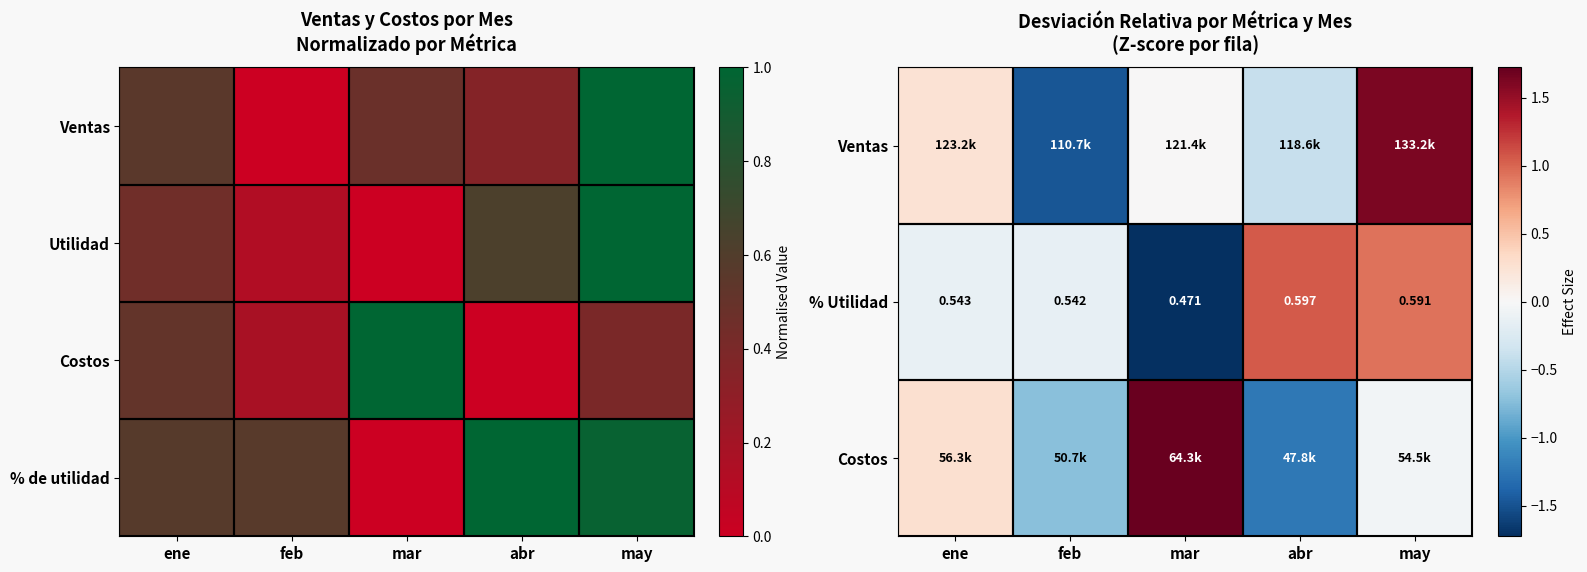

At which category is the sum across all series the highest?

may